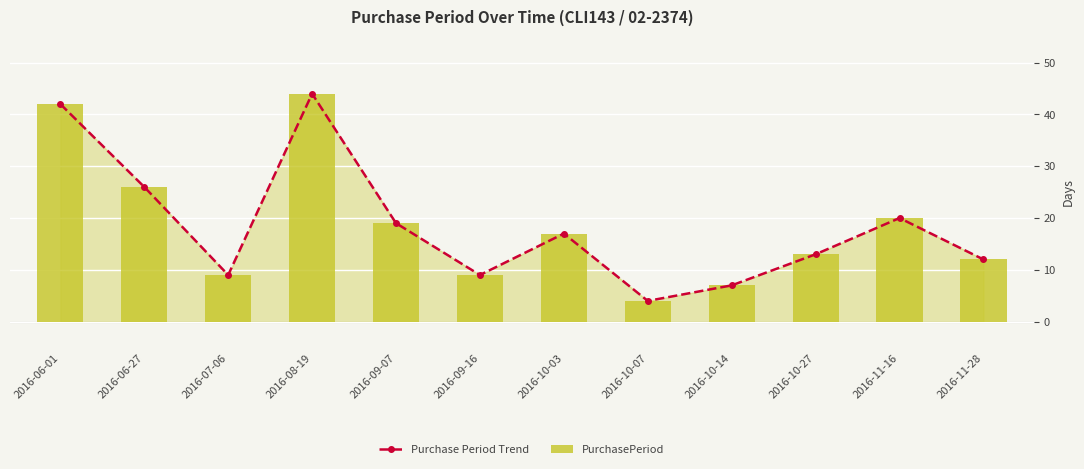

What is the total value across all series at 2016-09-16?

18